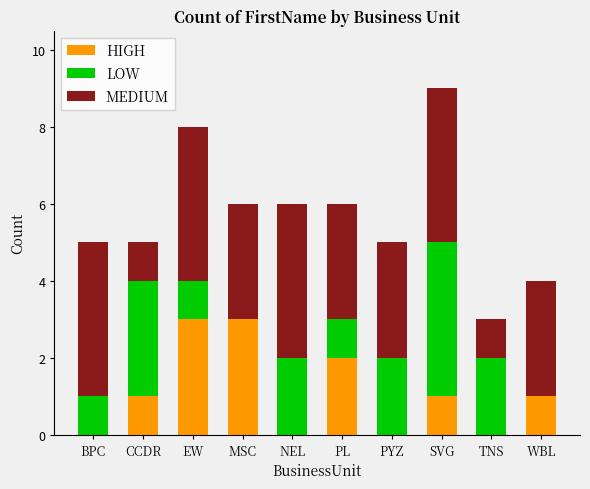

The value of HIGH at PL is 2. True or false?

True